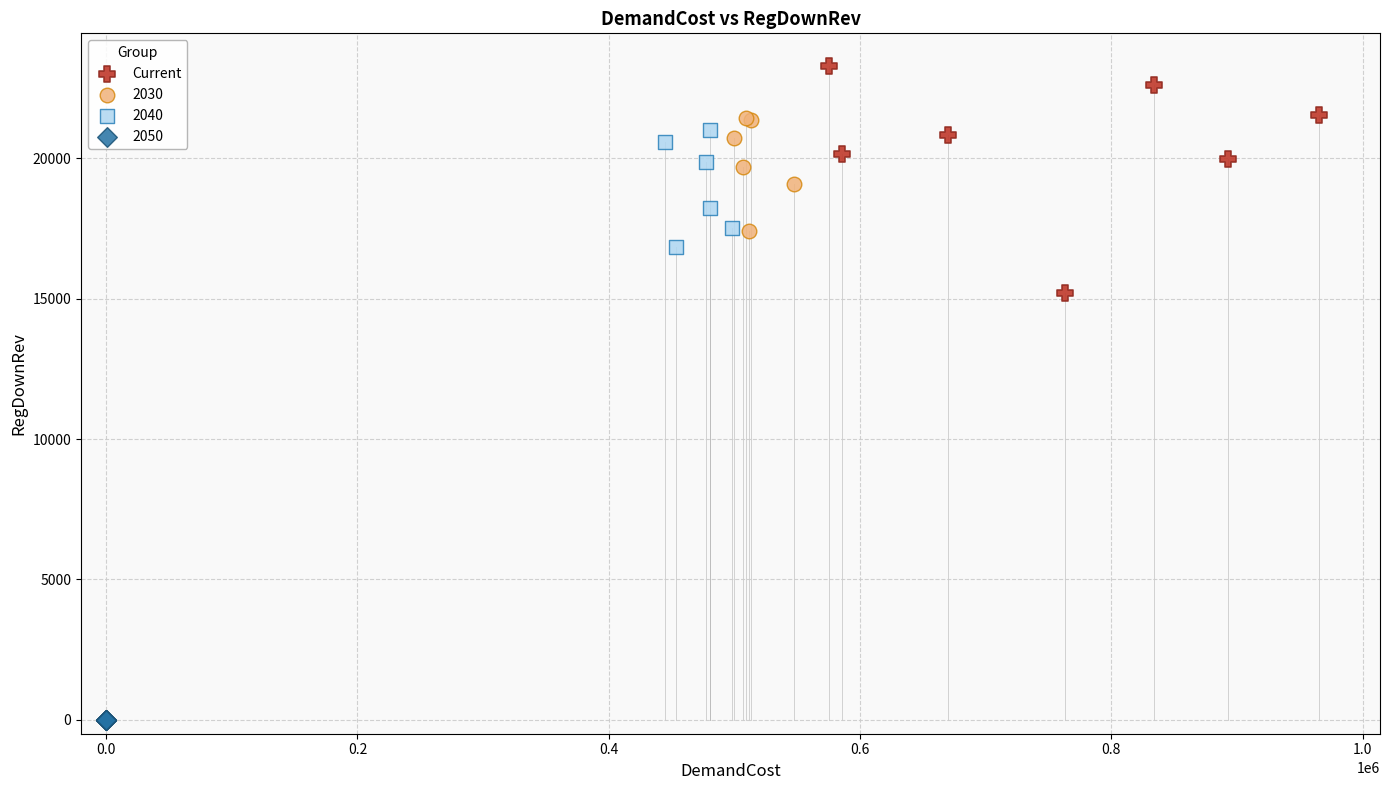

Which series reaches the minimum Y coordinate?

2050